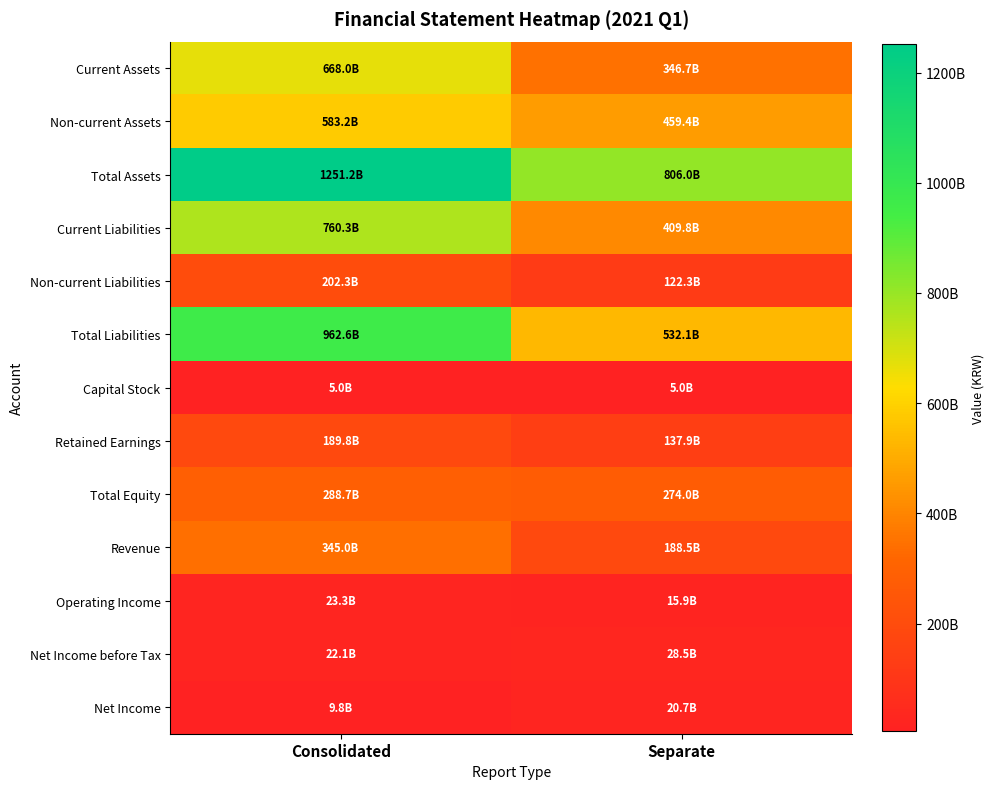

Reading right to left, transcribe all the data shown in this chart.

Current Assets: Separate=346683113228	Consolidated=668010403723
Non-current Assets: Separate=459361861554	Consolidated=583214476361
Total Assets: Separate=806044974782	Consolidated=1251224880084
Current Liabilities: Separate=409774840405	Consolidated=760252335520
Non-current Liabilities: Separate=122305481640	Consolidated=202300829206
Total Liabilities: Separate=532080322045	Consolidated=962553164726
Capital Stock: Separate=5024754500	Consolidated=5024754500
Retained Earnings: Separate=137922829454	Consolidated=189791345227
Total Equity: Separate=273964652737	Consolidated=288671715358
Revenue: Separate=188472600191	Consolidated=344962474812
Operating Income: Separate=15907226278	Consolidated=23291696341
Net Income before Tax: Separate=28509554568	Consolidated=22063658839
Net Income: Separate=20737978971	Consolidated=9820932834